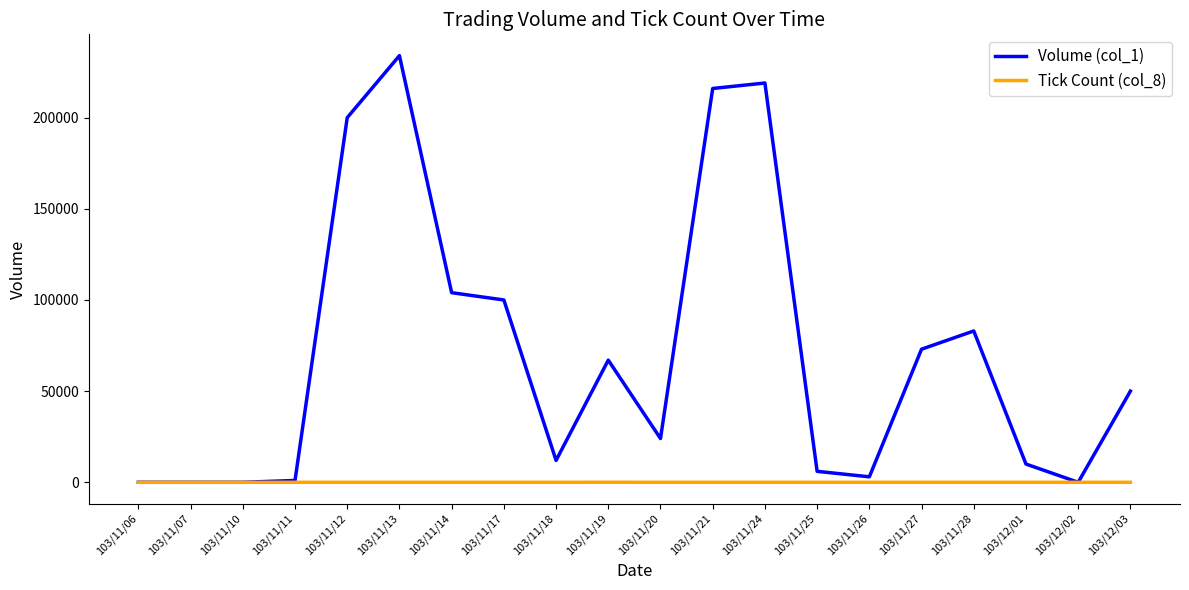

What is the maximum value for Volume (col_1)?

234000